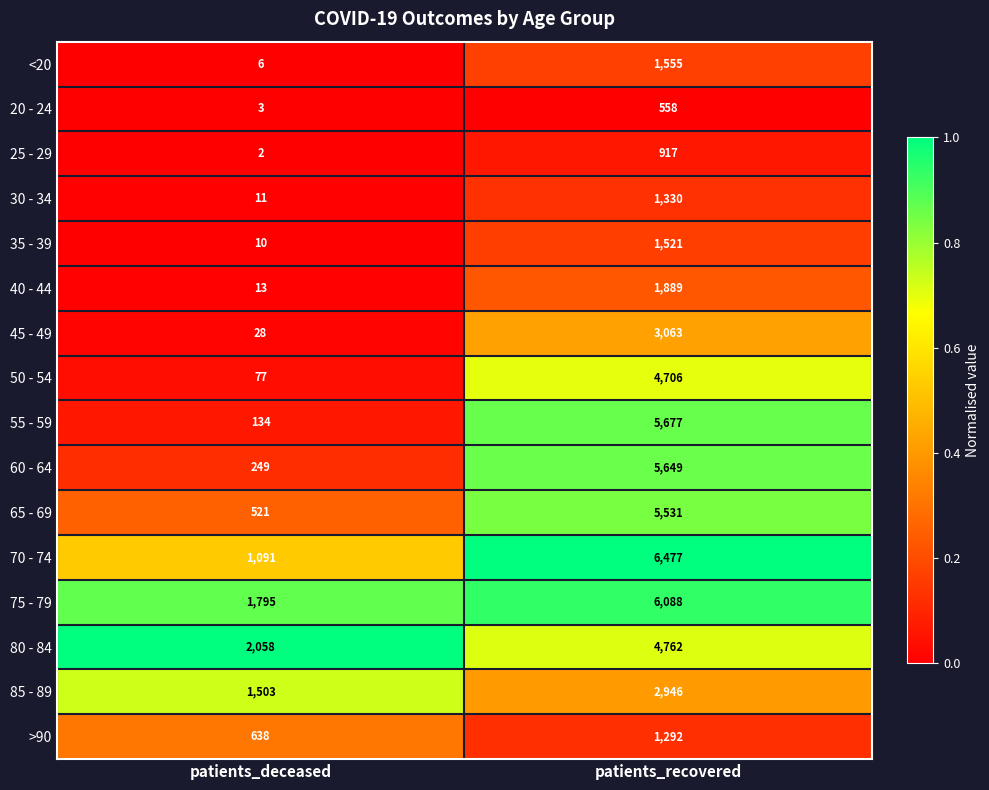

What is the difference between the maximum and minimum values in the 35 - 39 series?

1511